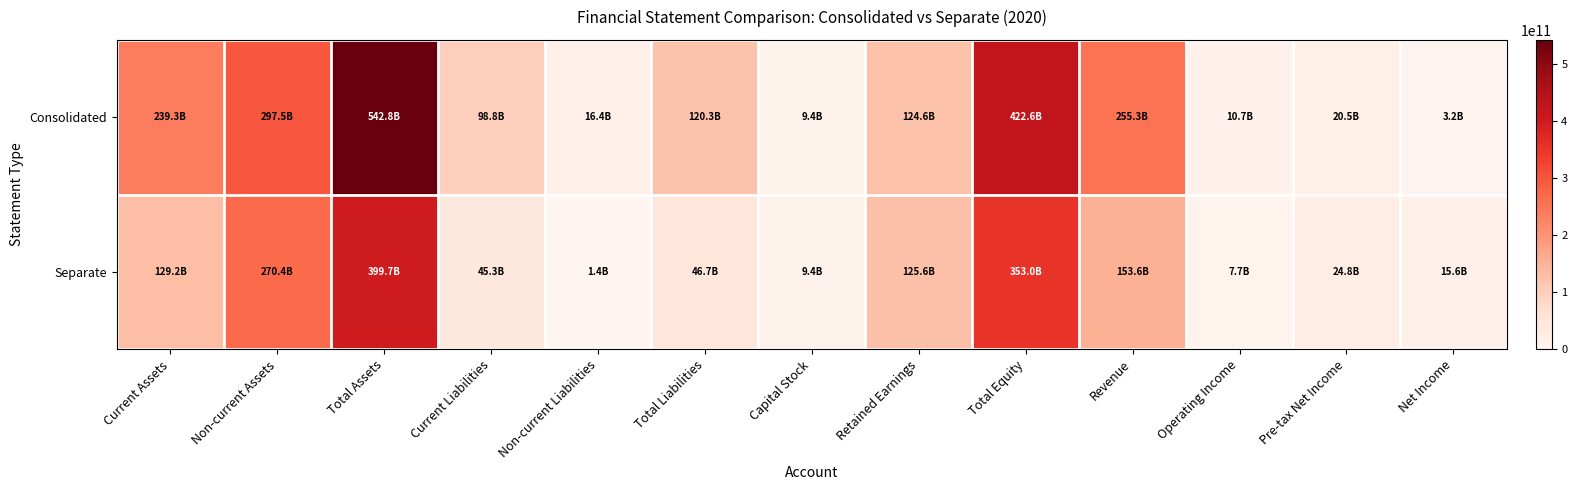

Reading left to right, list all the values displayed in this chart.

Consolidated: Current Assets=239305077161	Non-current Assets=297465559701	Total Assets=542817503814	Current Liabilities=98806222904	Non-current Liabilities=16378628512	Total Liabilities=120265898833	Capital Stock=9367476500	Retained Earnings=124641702710	Total Equity=422551604981	Revenue=255262402297	Operating Income=10748005141	Pre-tax Net Income=20494267327	Net Income=3150284532
Separate: Current Assets=129214799113	Non-current Assets=270443957543	Total Assets=399658756656	Current Liabilities=45312111886	Non-current Liabilities=1395001842	Total Liabilities=46707113728	Capital Stock=9367476500	Retained Earnings=125575850340	Total Equity=352951642928	Revenue=153643086083	Operating Income=7739747065	Pre-tax Net Income=24769310925	Net Income=15647947935